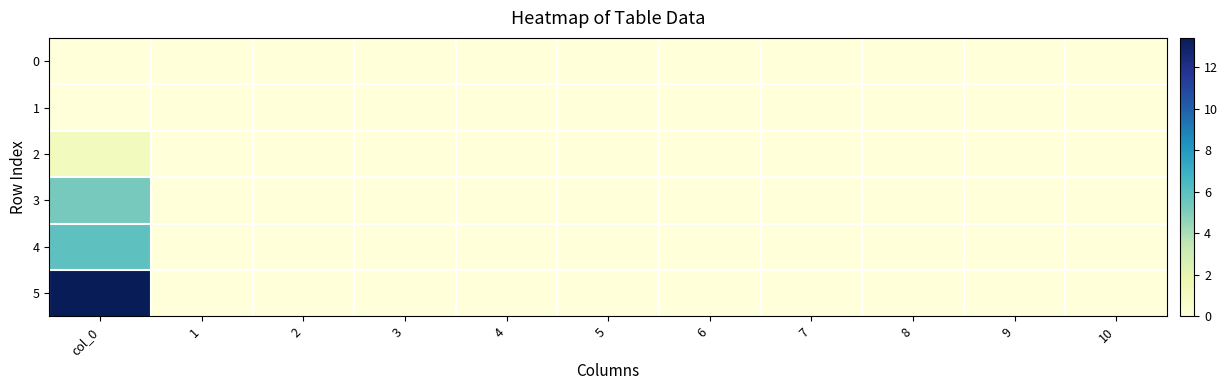

What is the maximum value for 2?

1.1